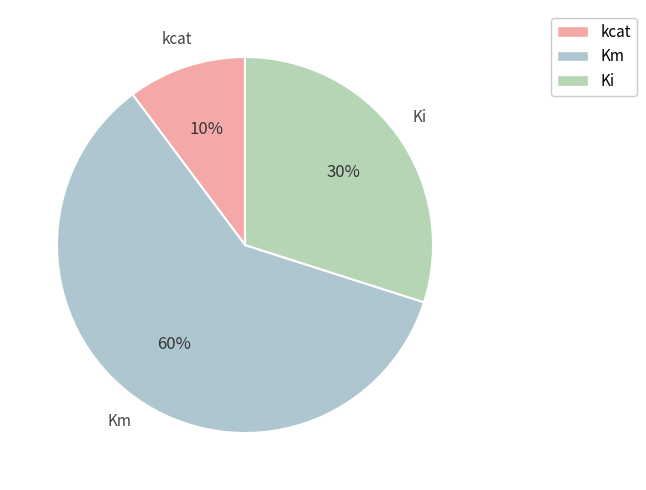

Does any single category account for the majority?

Yes